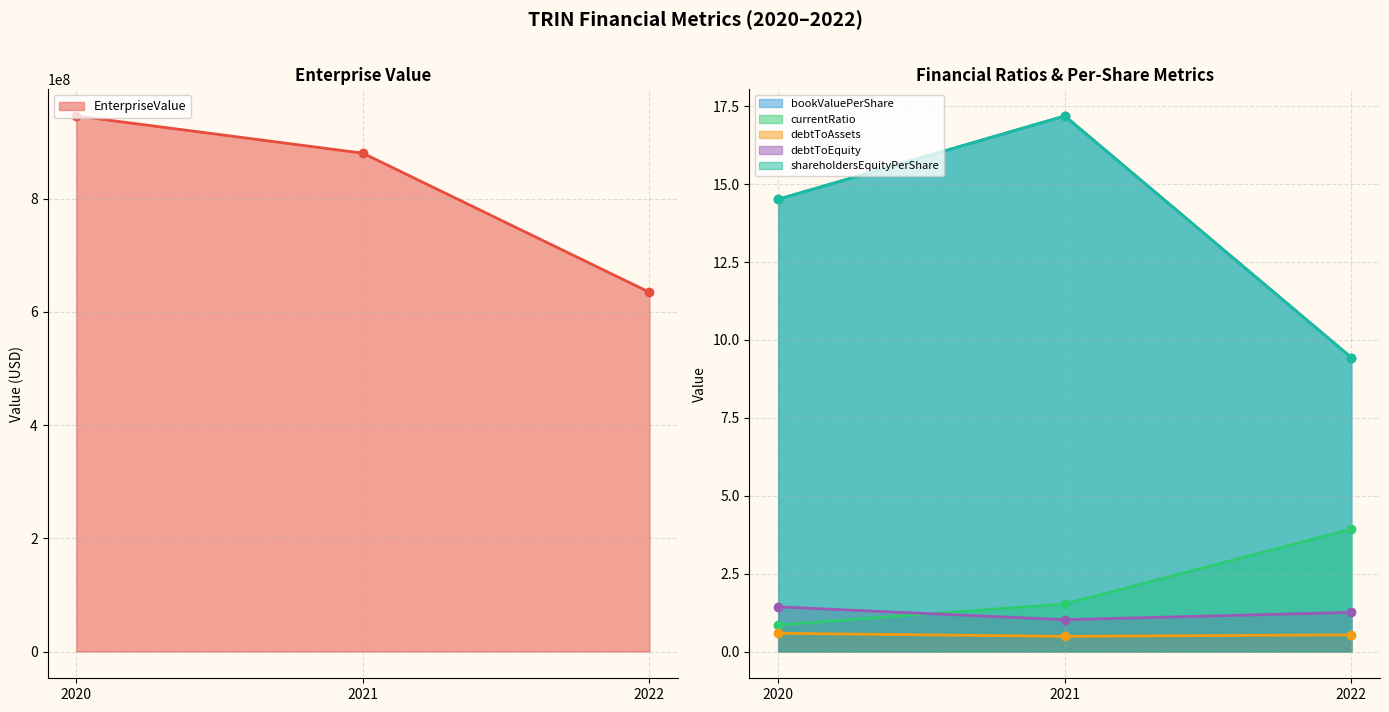

Reading left to right, extract all data points from this chart.

EnterpriseValue: 946156932.8	880405411.3	634726760.0
bookValuePerShare: 14.5	17.2	9.4
currentRatio: 0.9	1.5	3.9
debtToAssets: 0.6	0.5	0.5
debtToEquity: 1.4	1.0	1.3
shareholdersEquityPerShare: 14.5	17.2	9.4